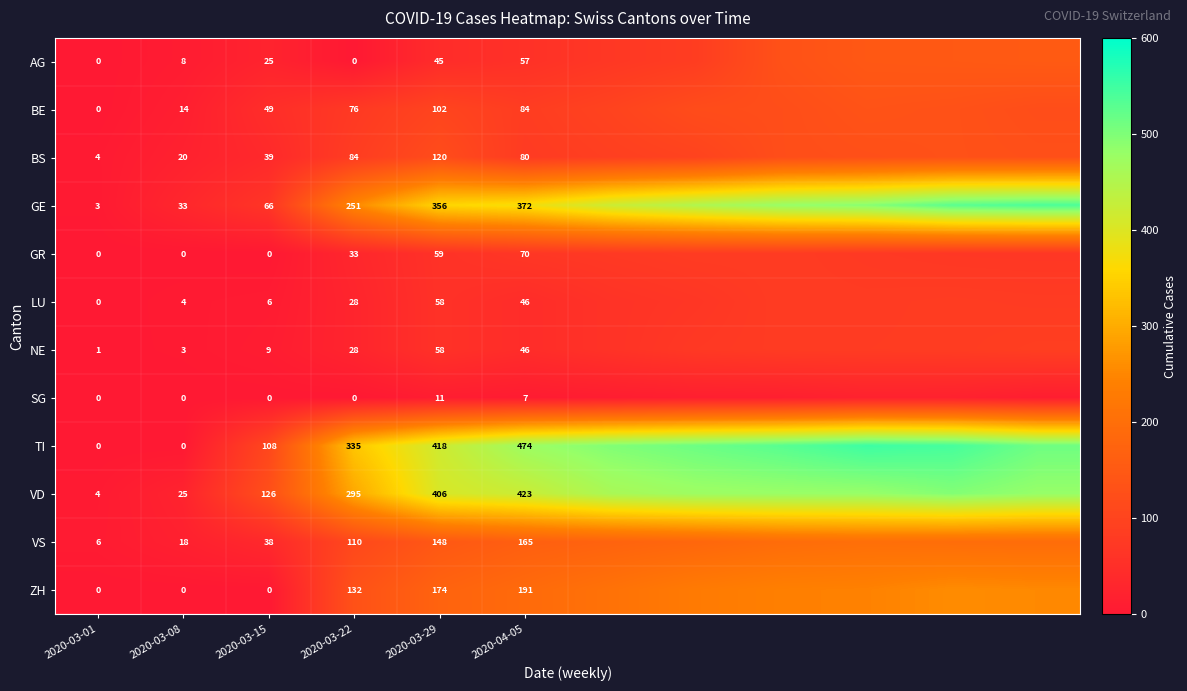

What is the sum of the GE values at 2020-03-08 and 2020-03-15?

99